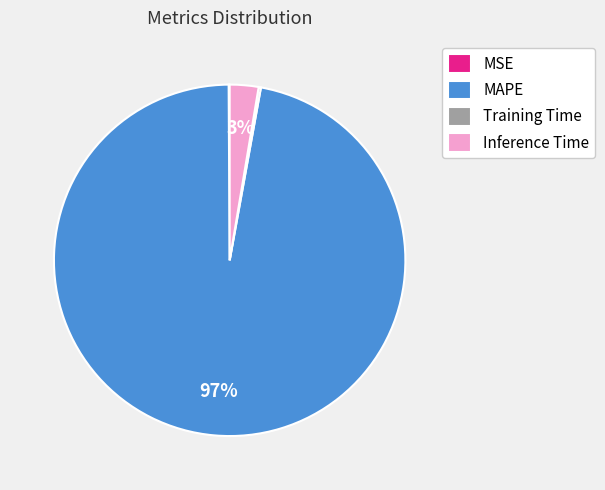

Which has a higher value, MAPE or Inference Time?

MAPE